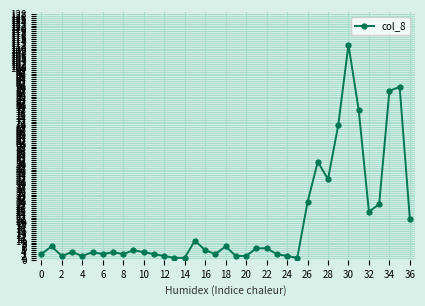

What is the smallest value displayed?

1